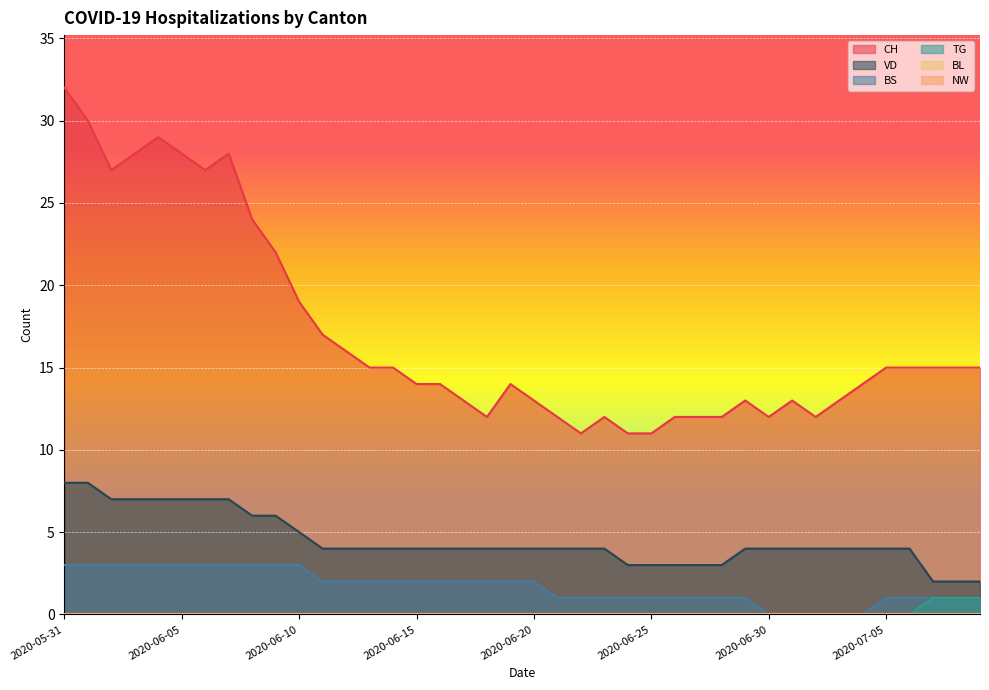

Is it true that TG equals 0 at 2020-05-31?

True